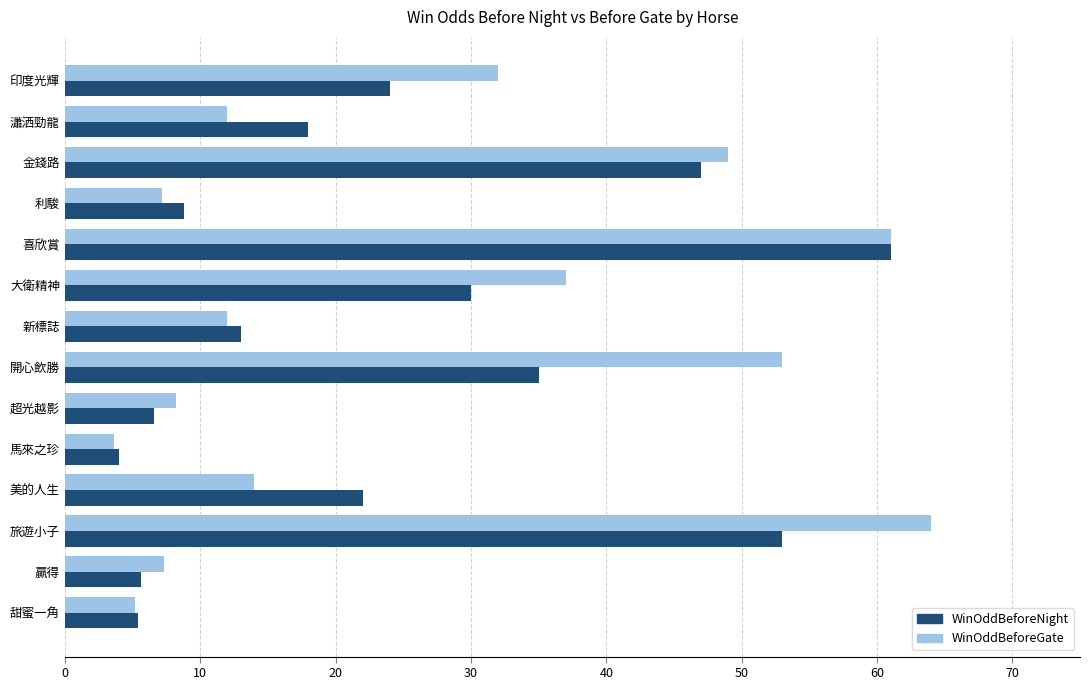

Is it true that WinOddBeforeNight equals 61.0 at 喜欣賞?

True